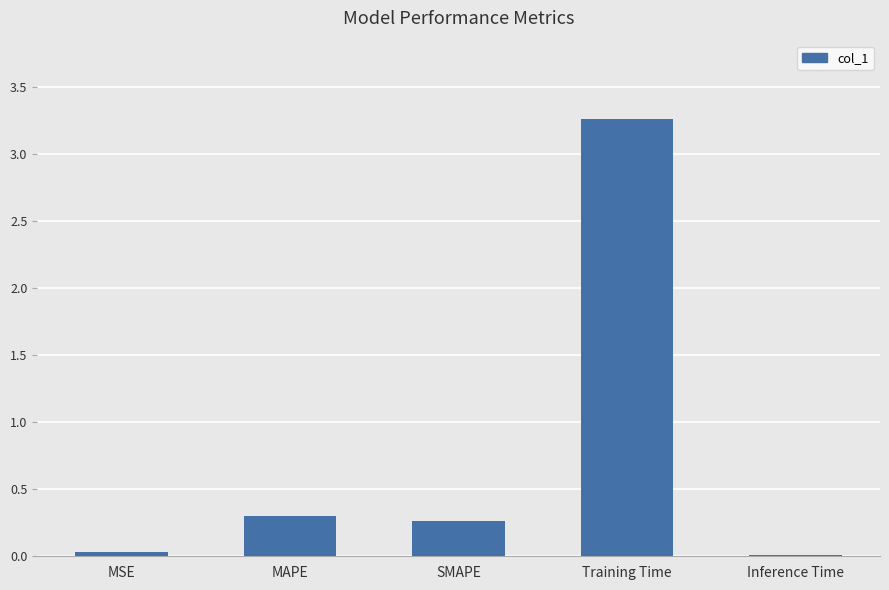

What is the label of the 5th bar from the right?

MSE